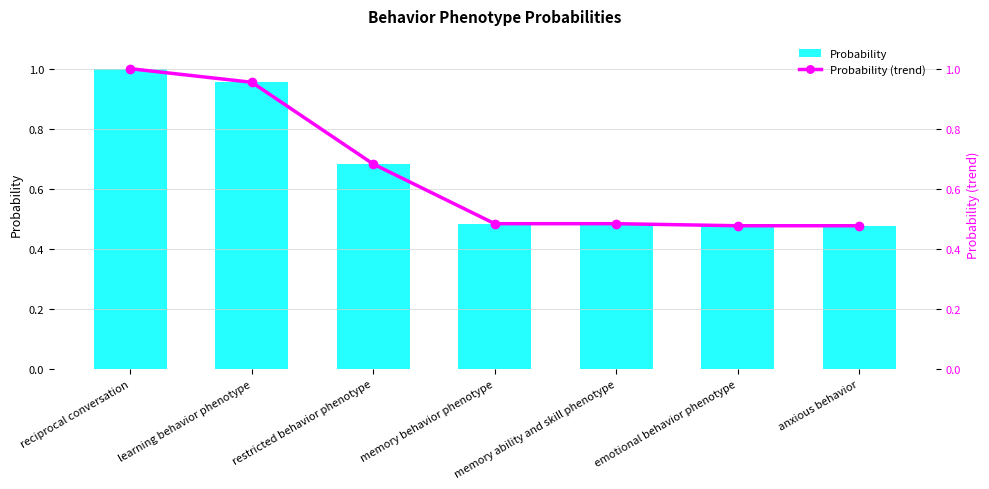

What is the value of the Probability (trend) bar at the 1st from the left?

1.0